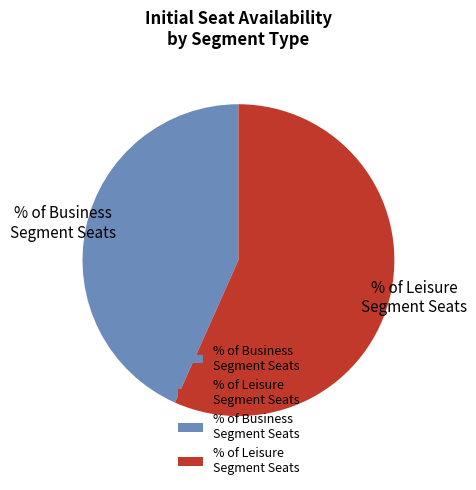

Which category has the smallest portion of the pie?

% of Business Segment Seats